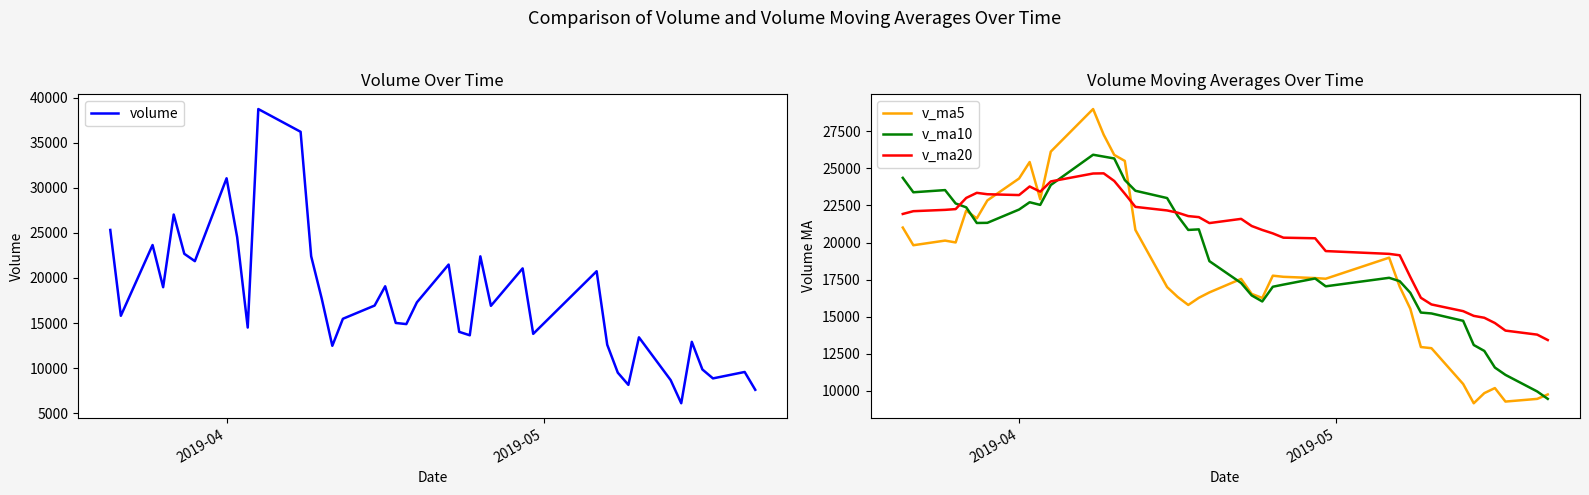

What is the minimum value for volume?

6110.5